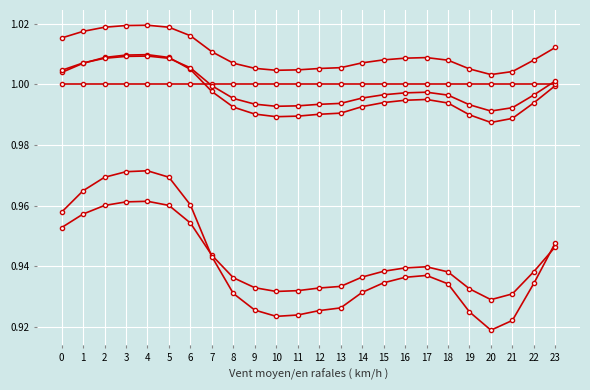

Count the number of categories in the chart.

24